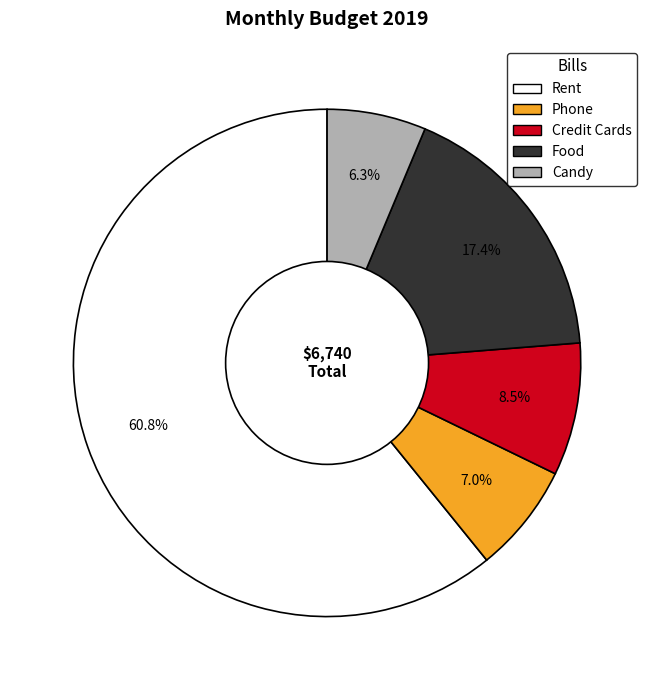

How many segments does this pie chart have?

5